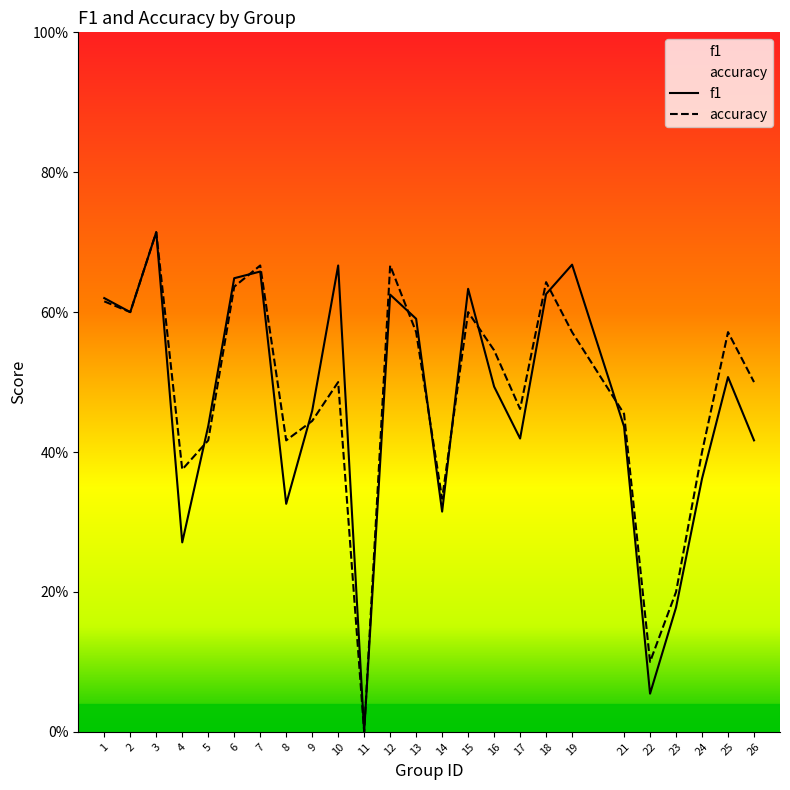

What are all the series names shown in the legend?

f1, accuracy